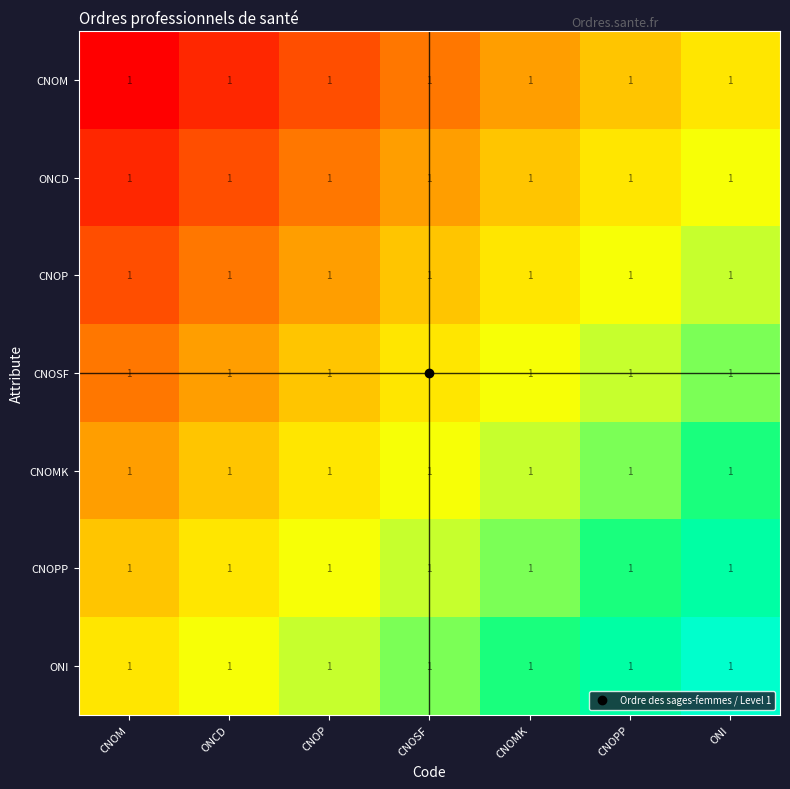

The value of CNOPP at CNOPP is 3. True or false?

False